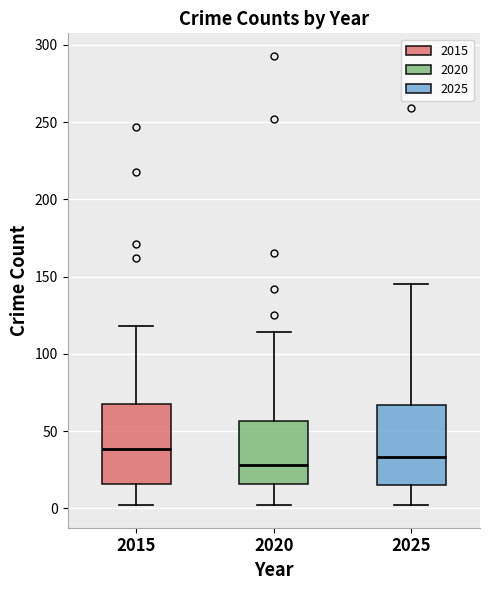

Reading left to right, transcribe this box plot: for each box, give where its median line is, the range the box spans, and where its two whiskers end, as read against the y-axis. The values are not printed on the chart, so give them approximately, as read against the axis.

2015: median 40, box 15 to 70, whiskers 0 to 120
2020: median 30, box 15 to 55, whiskers 0 to 115
2025: median 35, box 15 to 65, whiskers 0 to 145